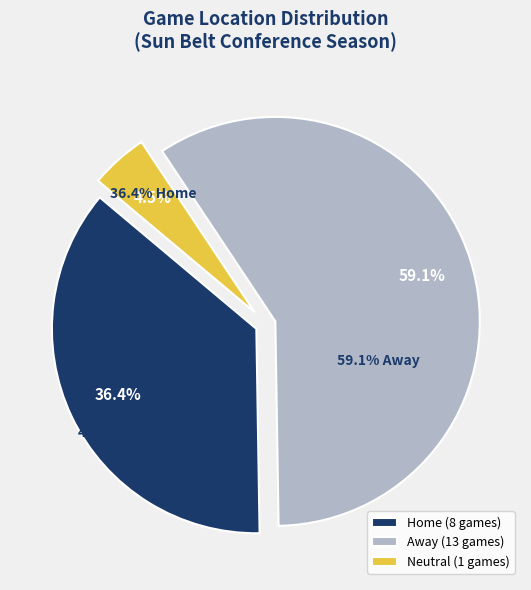

How many slices are in this pie chart?

3